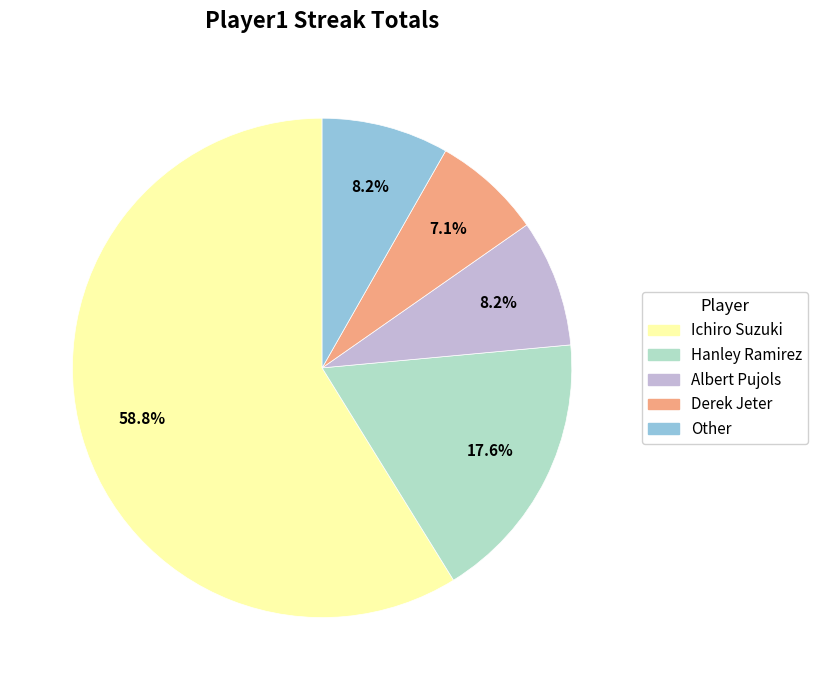

Does any single category account for the majority?

Yes